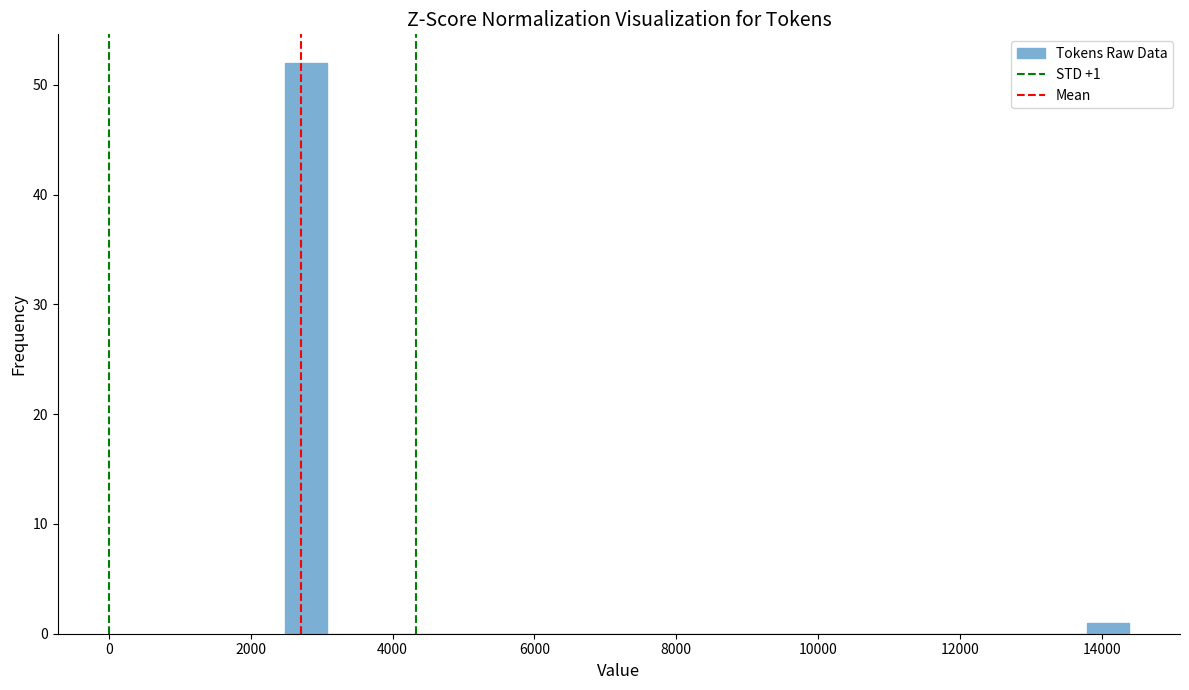

Around what value on the x-axis is the tallest bar? Give the approximate position of its centre, as read against the axis.

2800